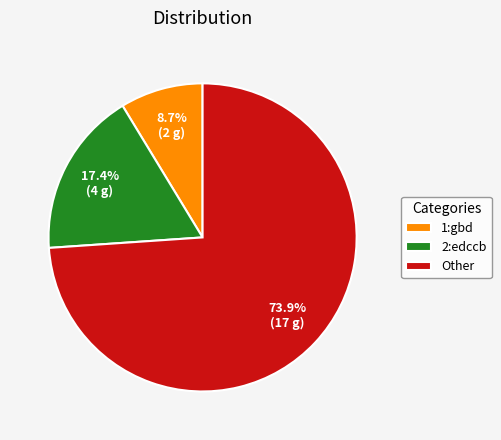

What portion of the pie excludes 2:edccb?

82.6%